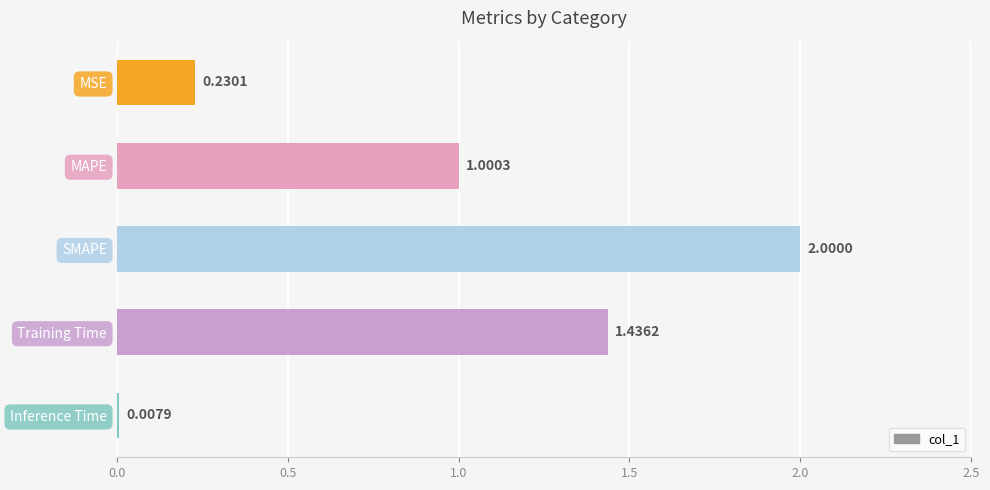

What is the label of the 4th bar from the bottom?

MAPE